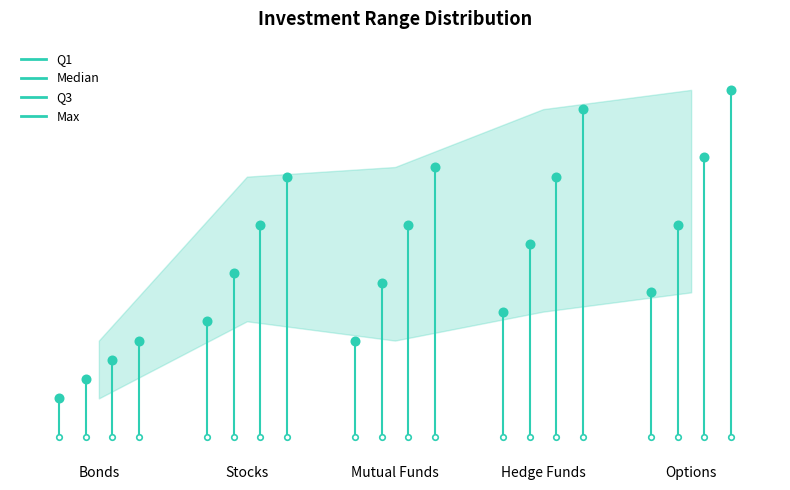

At which label does Median reach its peak?

Options